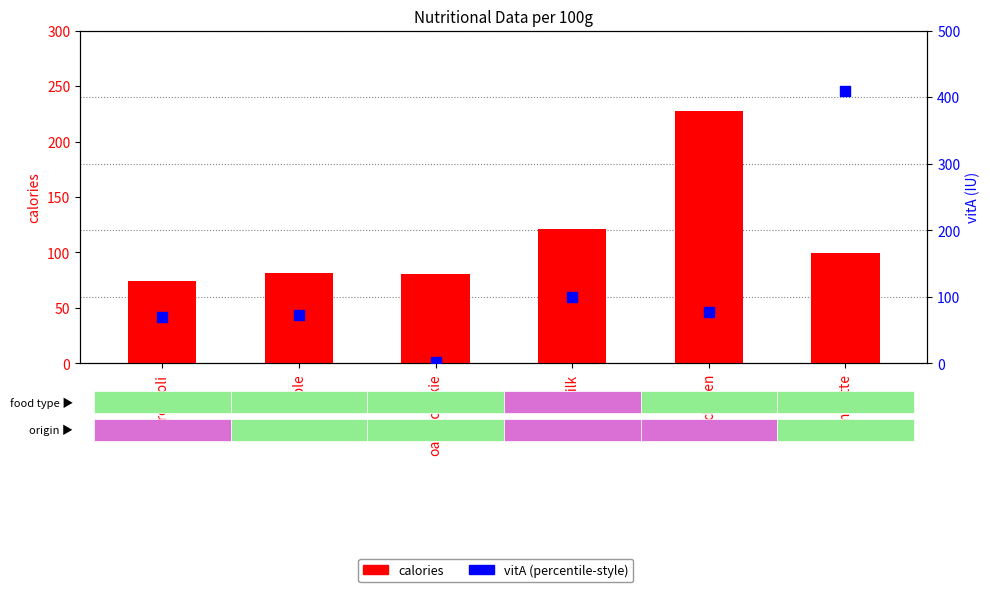

At how many categories does at least one series exceed 205?

2